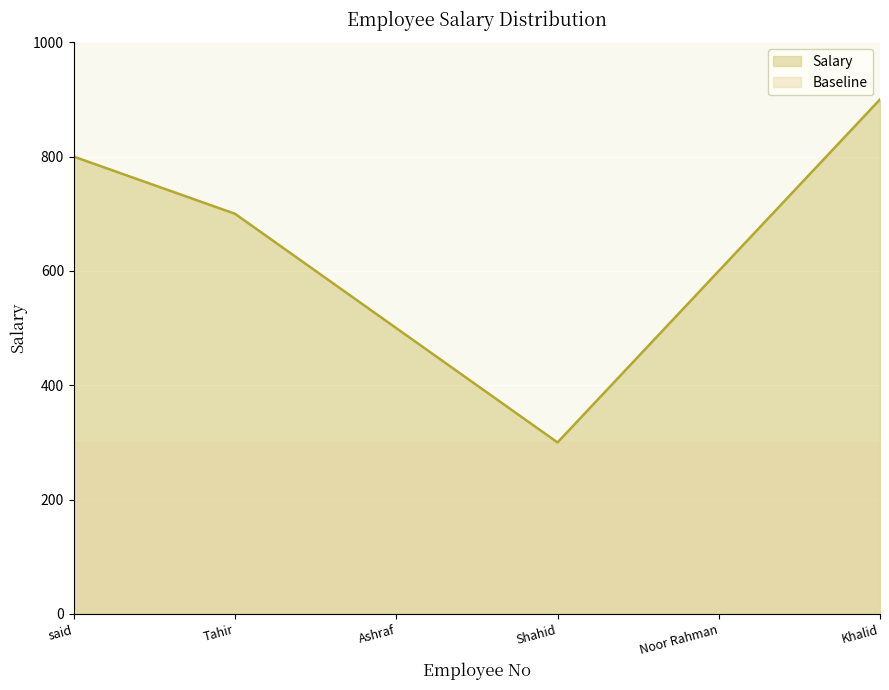

List the series in order of their overall mean, highest first.

Salary, Baseline